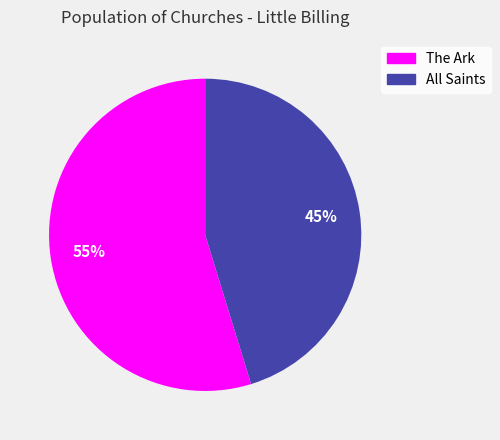

How many slices are in this pie chart?

2